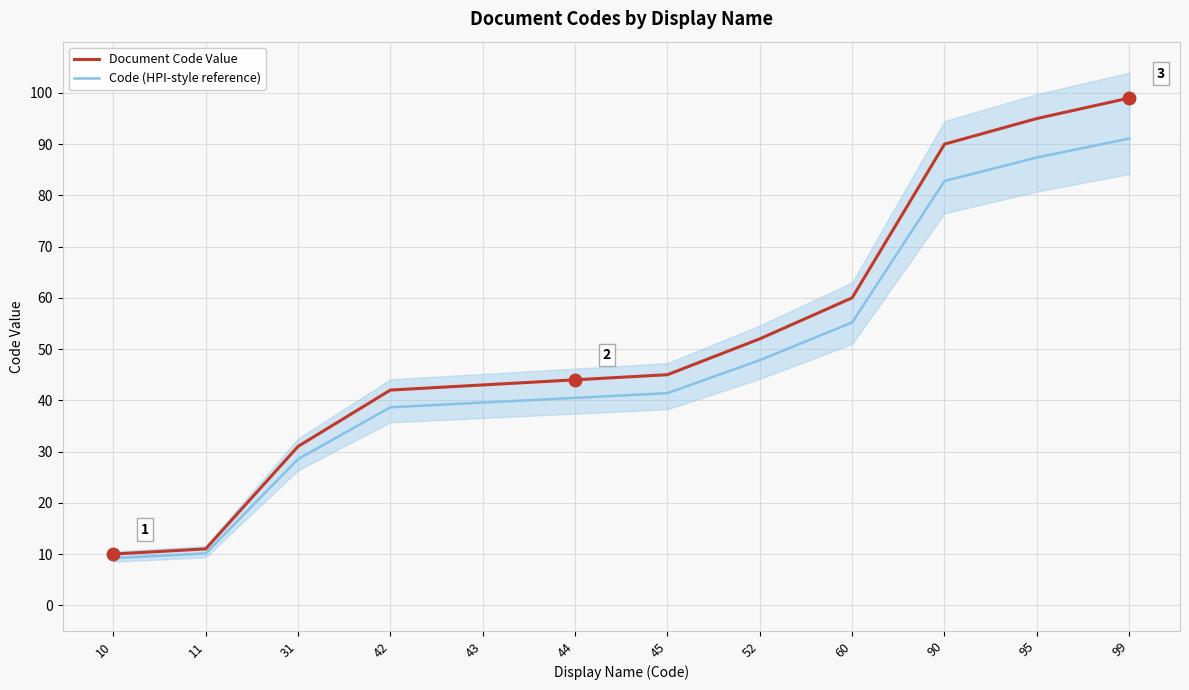

How many data points in Document Code Value are above 45?

5